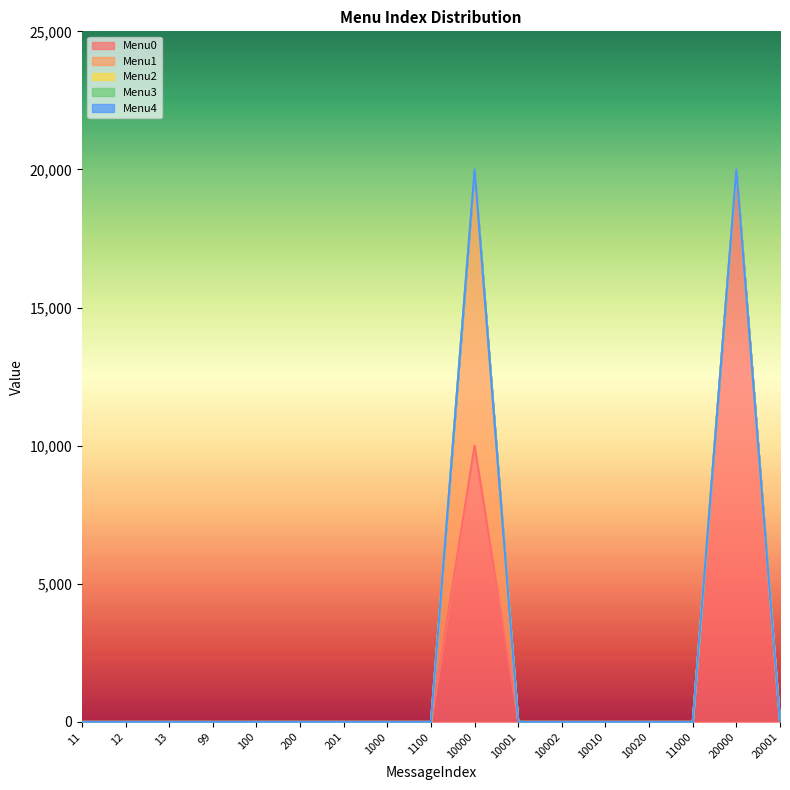

True or false: Menu3 and Menu4 intersect in this chart.

False